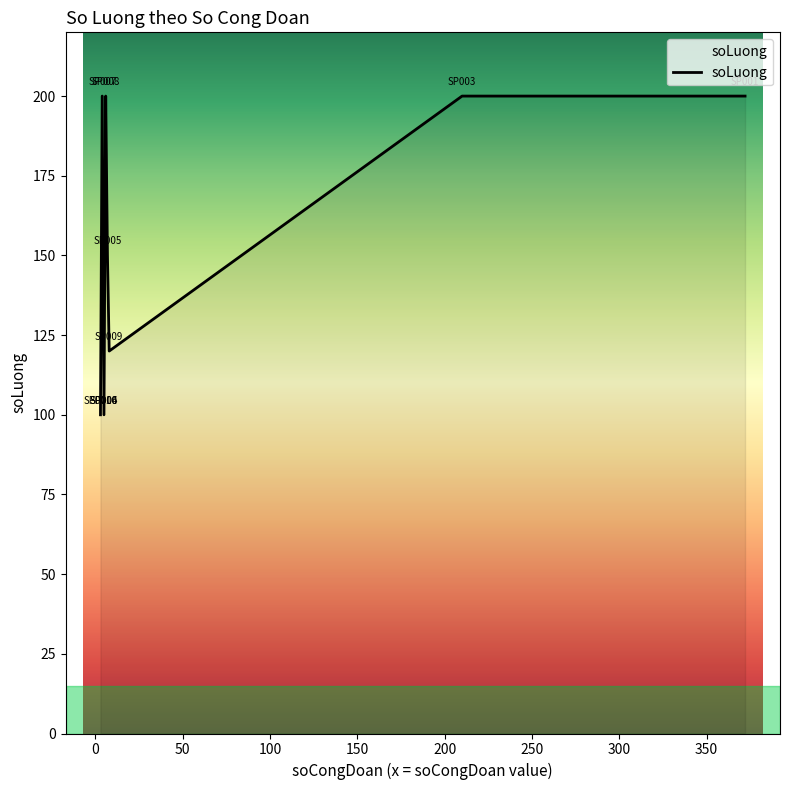

What position from the left is 50?

3